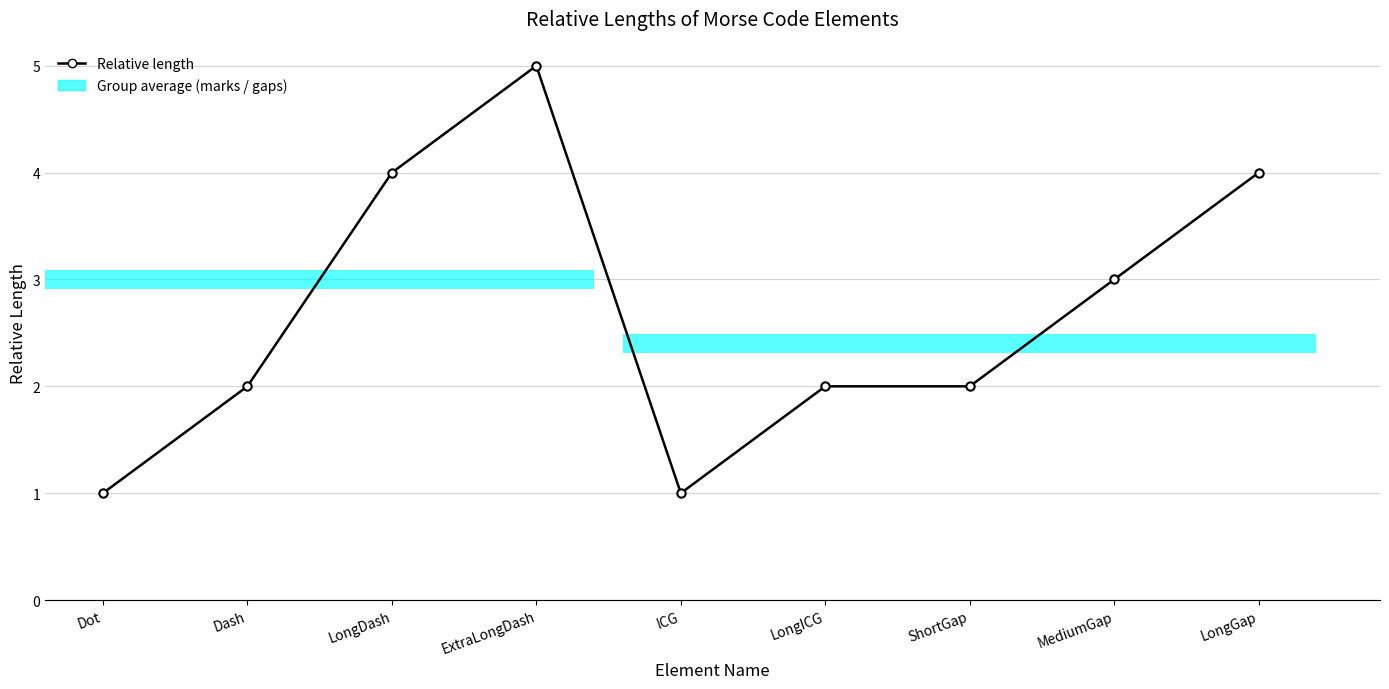

What is the value of the 3rd bar from the left?

4